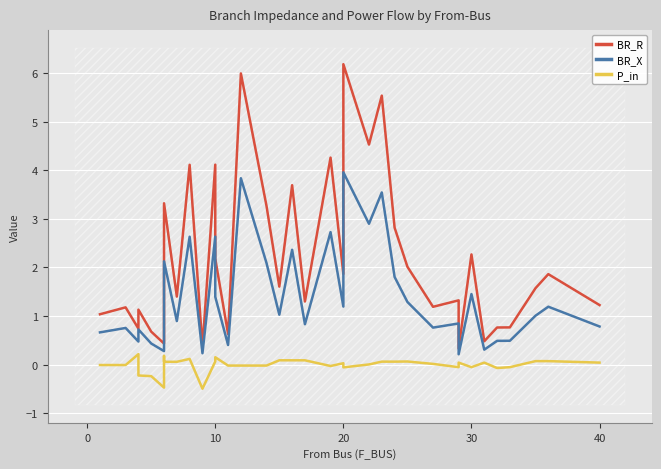

What is the minimum value shown in the chart?

-0.5